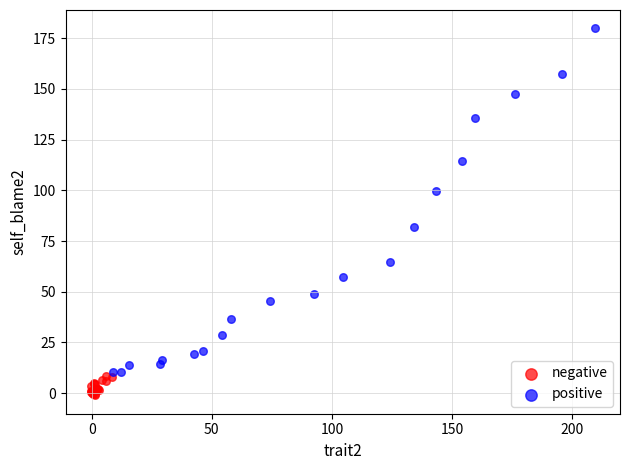

Which series contains the highest Y value?

positive